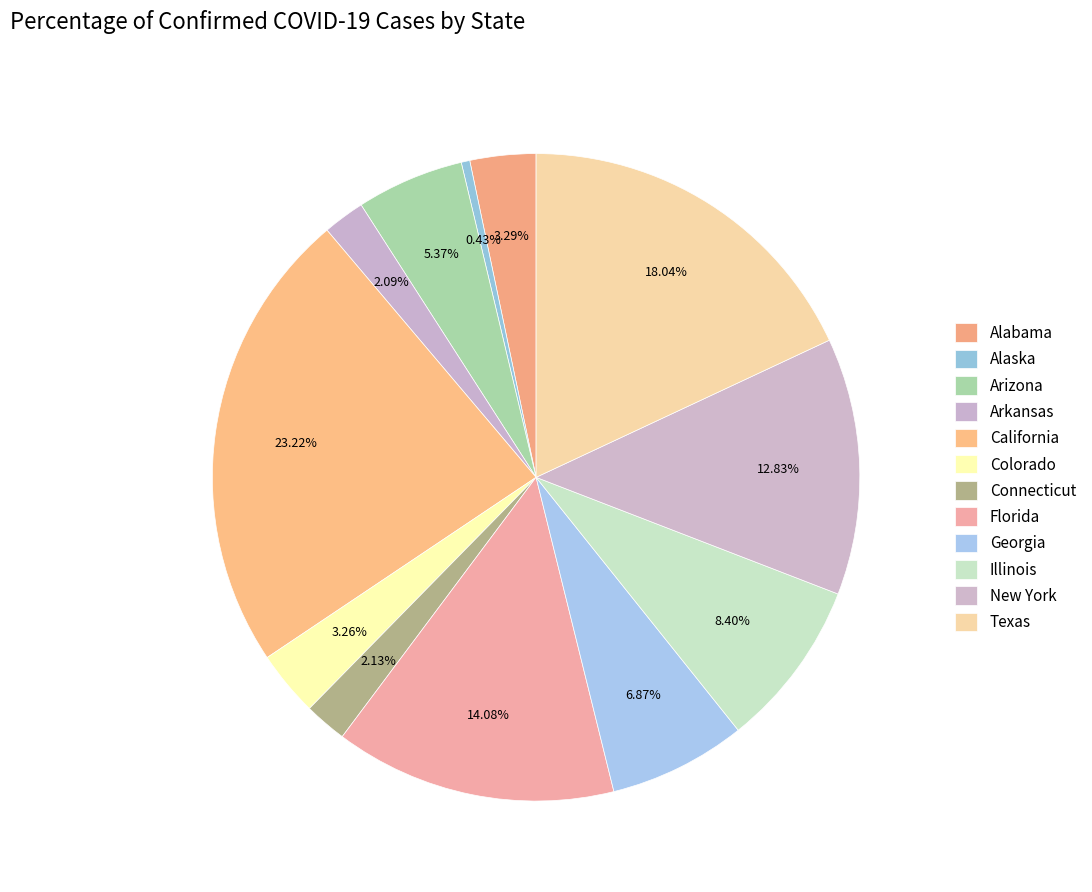

The Arkansas slice represents 1% of the pie. True or false?

False